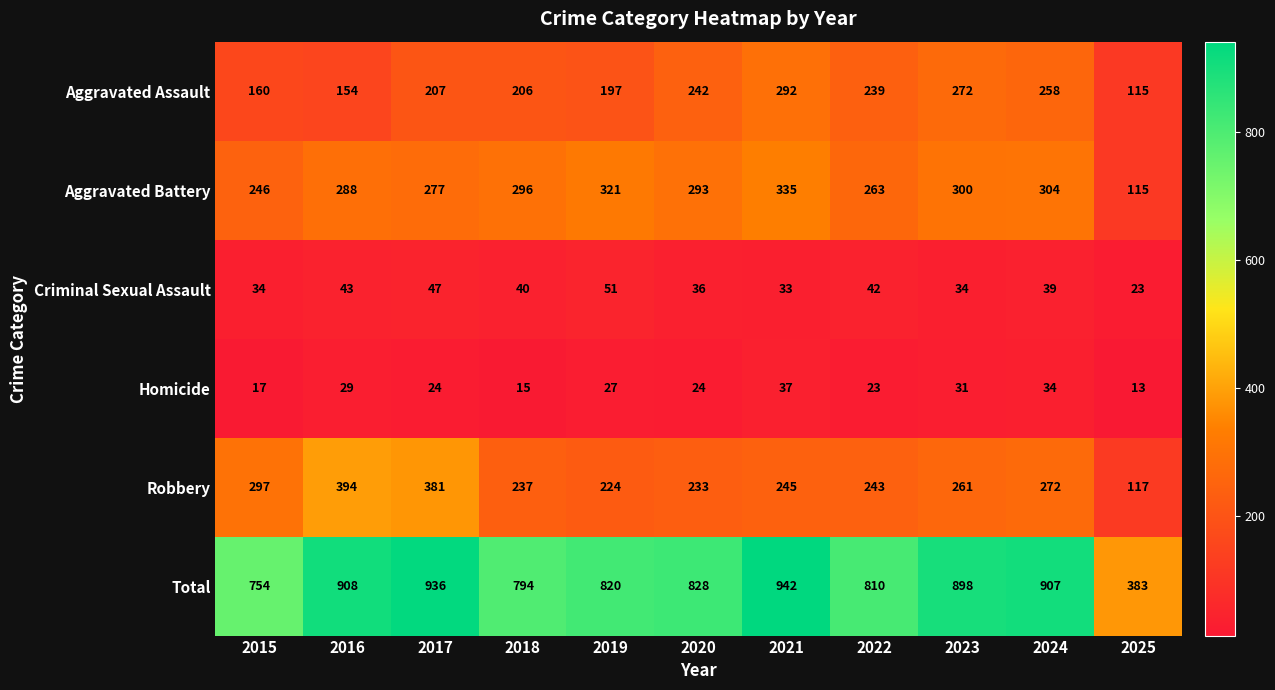

The value of Aggravated Assault at 2025 is 115. True or false?

True